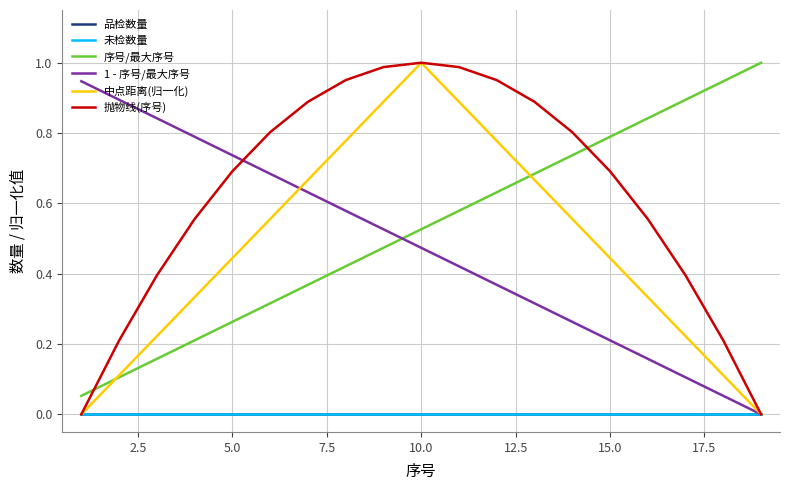

Is this an area chart (filled region under the line)?

No